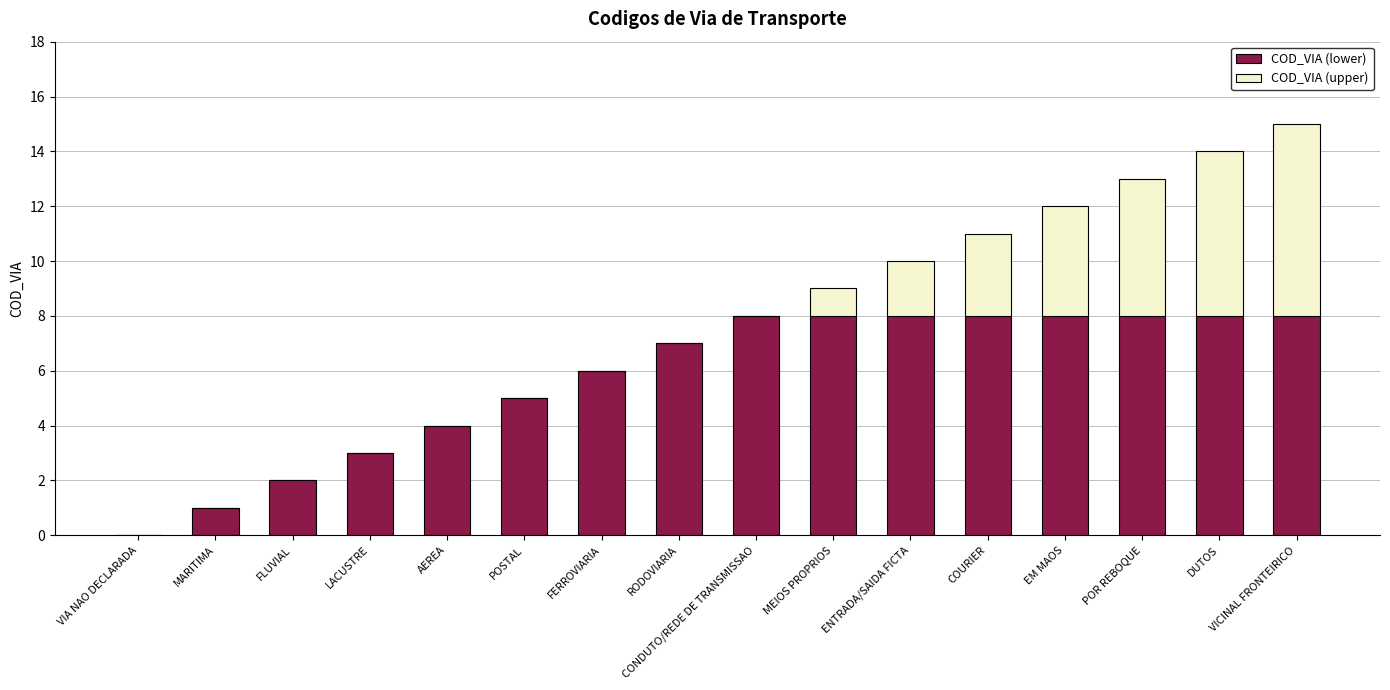

Read the COD_VIA (lower) value at LACUSTRE.

3